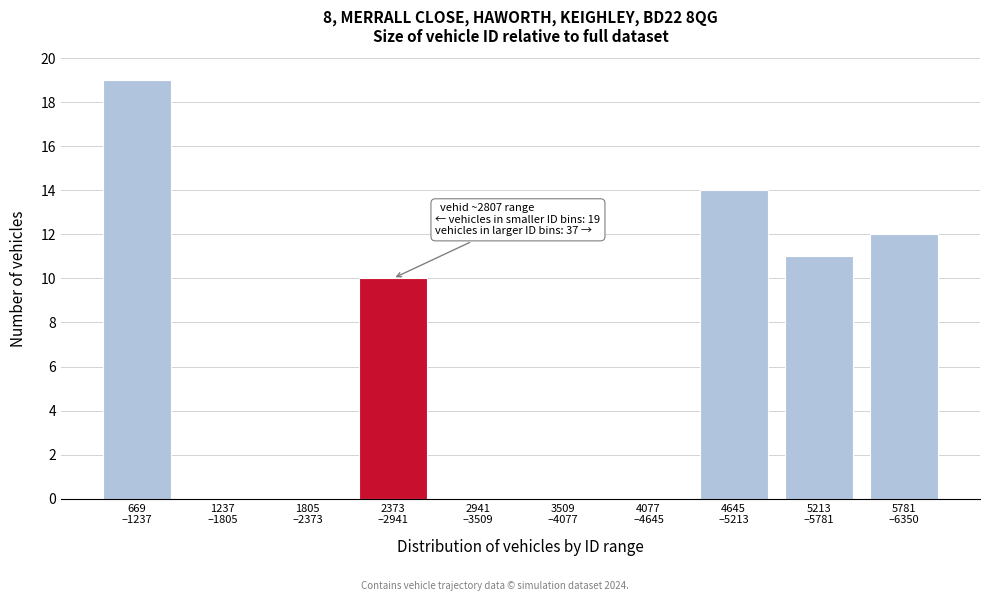

What is the maximum value shown in the chart?

19